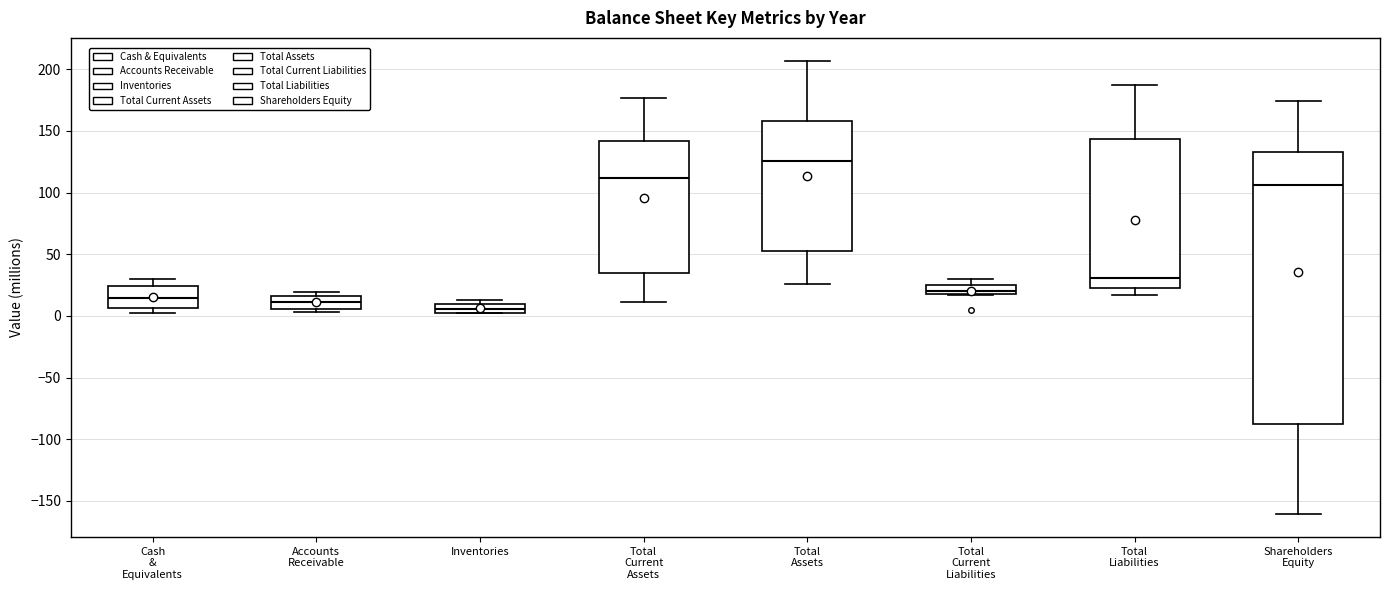

Where does the median line of the box for Accounts Receivable sit on the y-axis? The values are not printed on the chart, so give them approximately, as read against the axis.

10